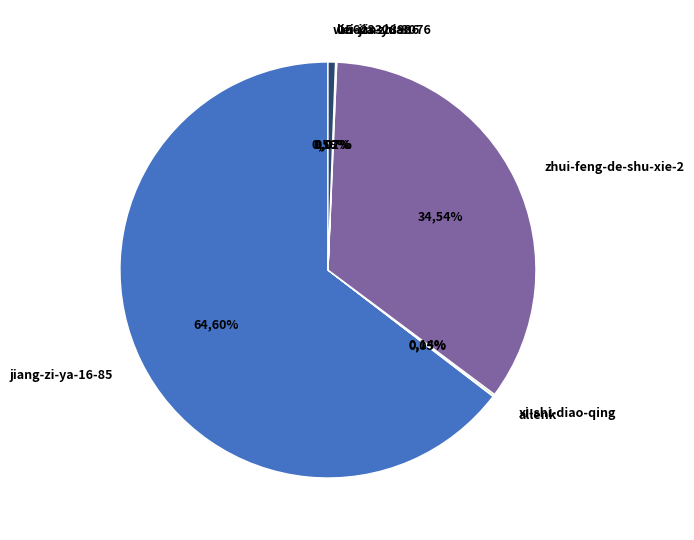

To the nearest percent, what is the average slice percentage?

14%